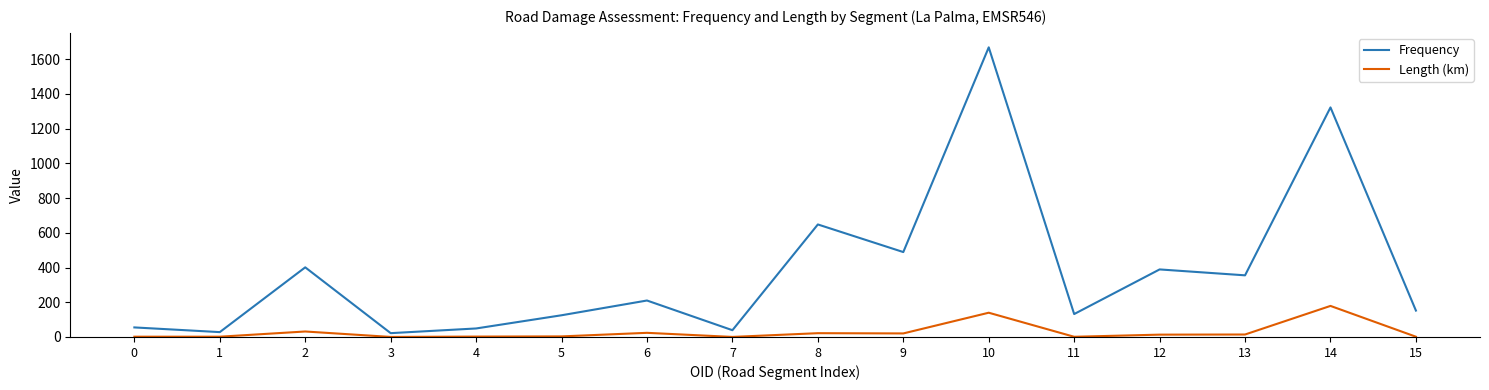

How many lines are shown in the chart?

2